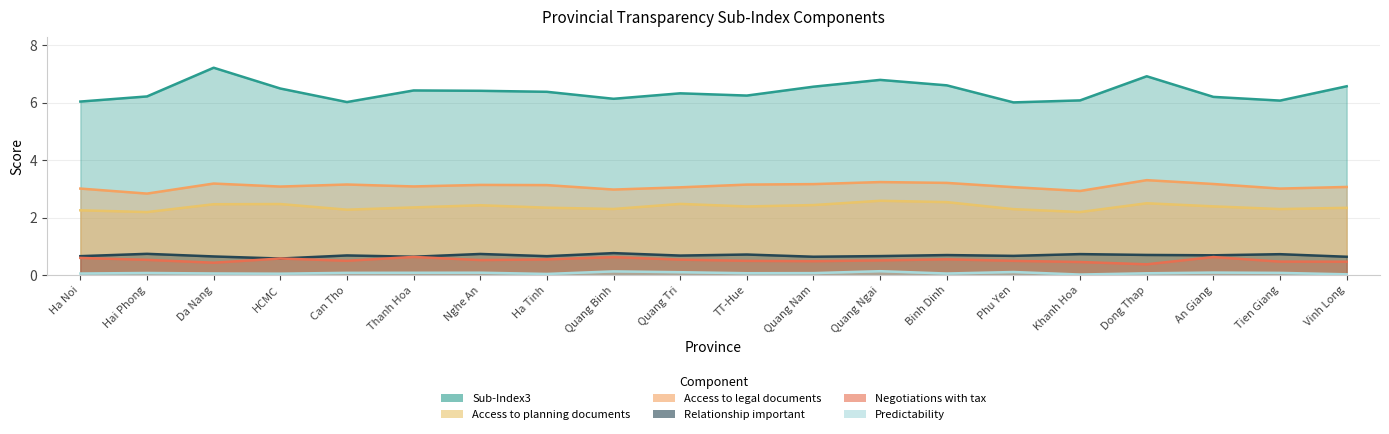

Which series changed the most between An Giang and Tien Giang?

Access to legal documents